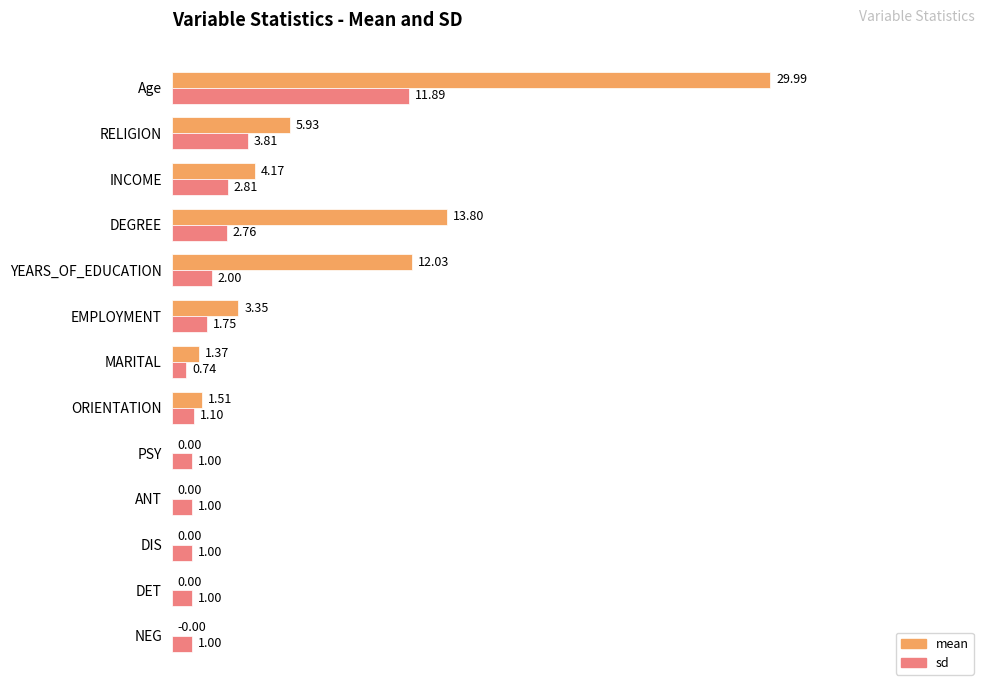

What are all the series names shown in the legend?

mean, sd